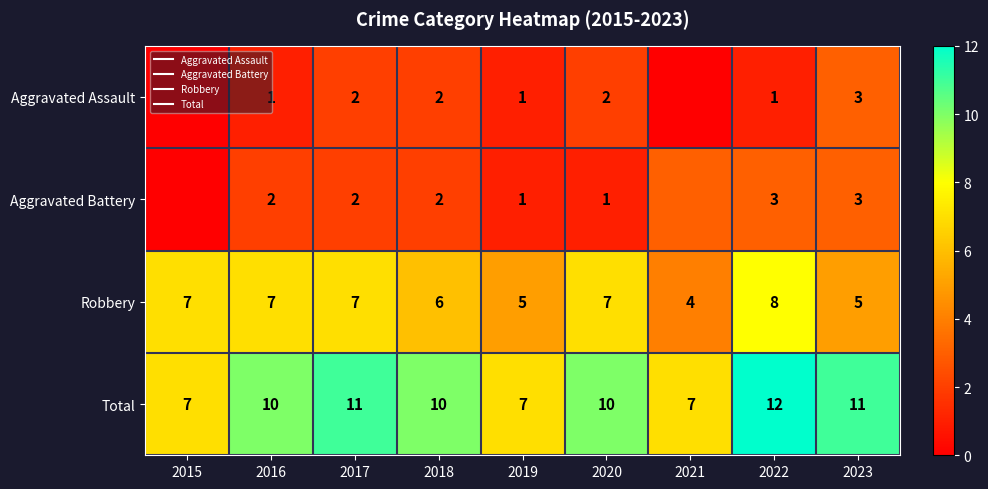

Where is Robbery nearest to the value 6?

2018